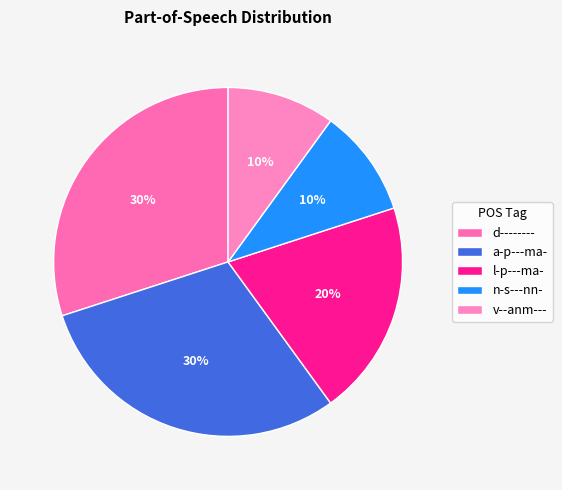

Is there any slice that represents more than half of the pie?

No